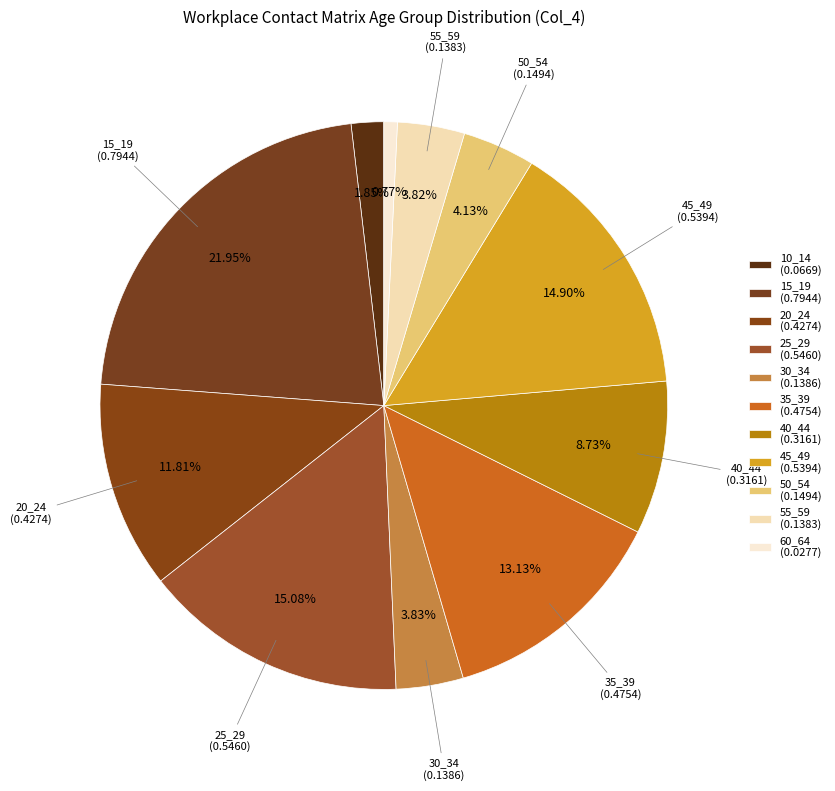

How many slices are in this pie chart?

11